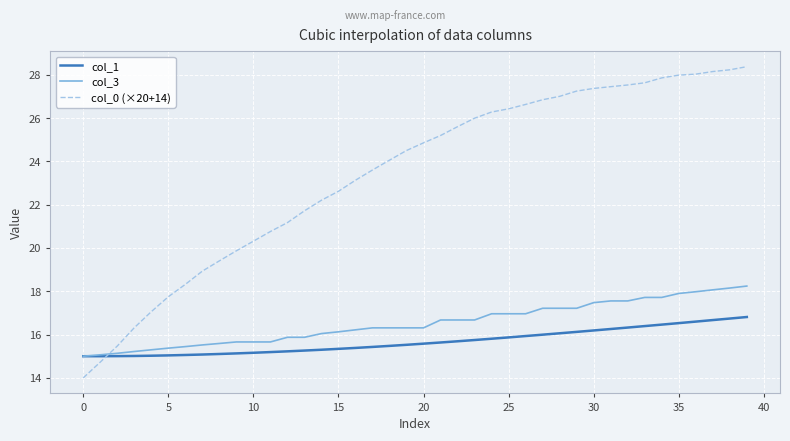

After their last crossing, which series has the higher values: col_1 or col_0 (×20+14)?

col_0 (×20+14)